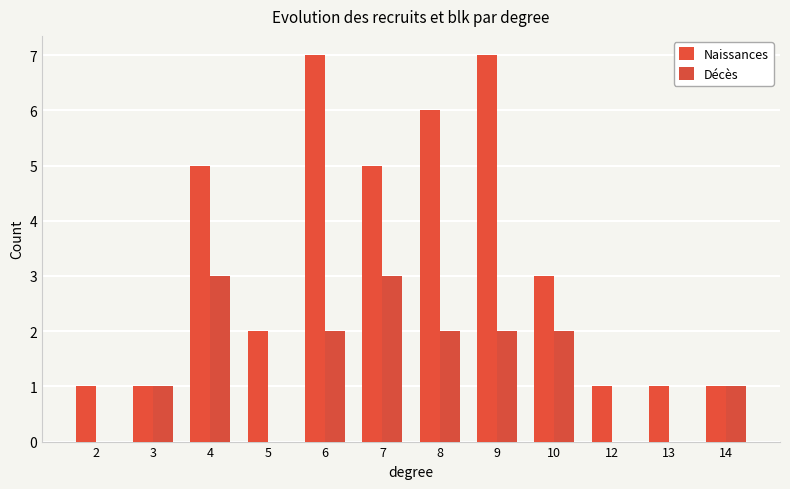

How many distinct data groups are displayed?

2